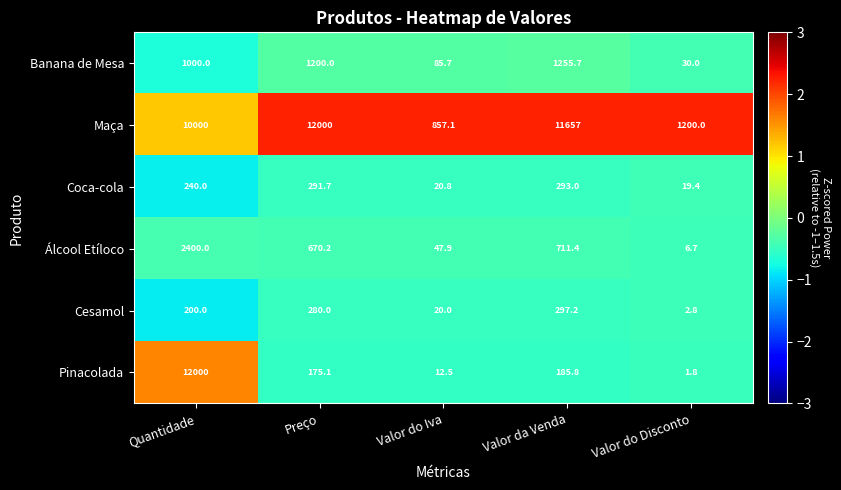

What is the minimum value shown in the chart?

1.8